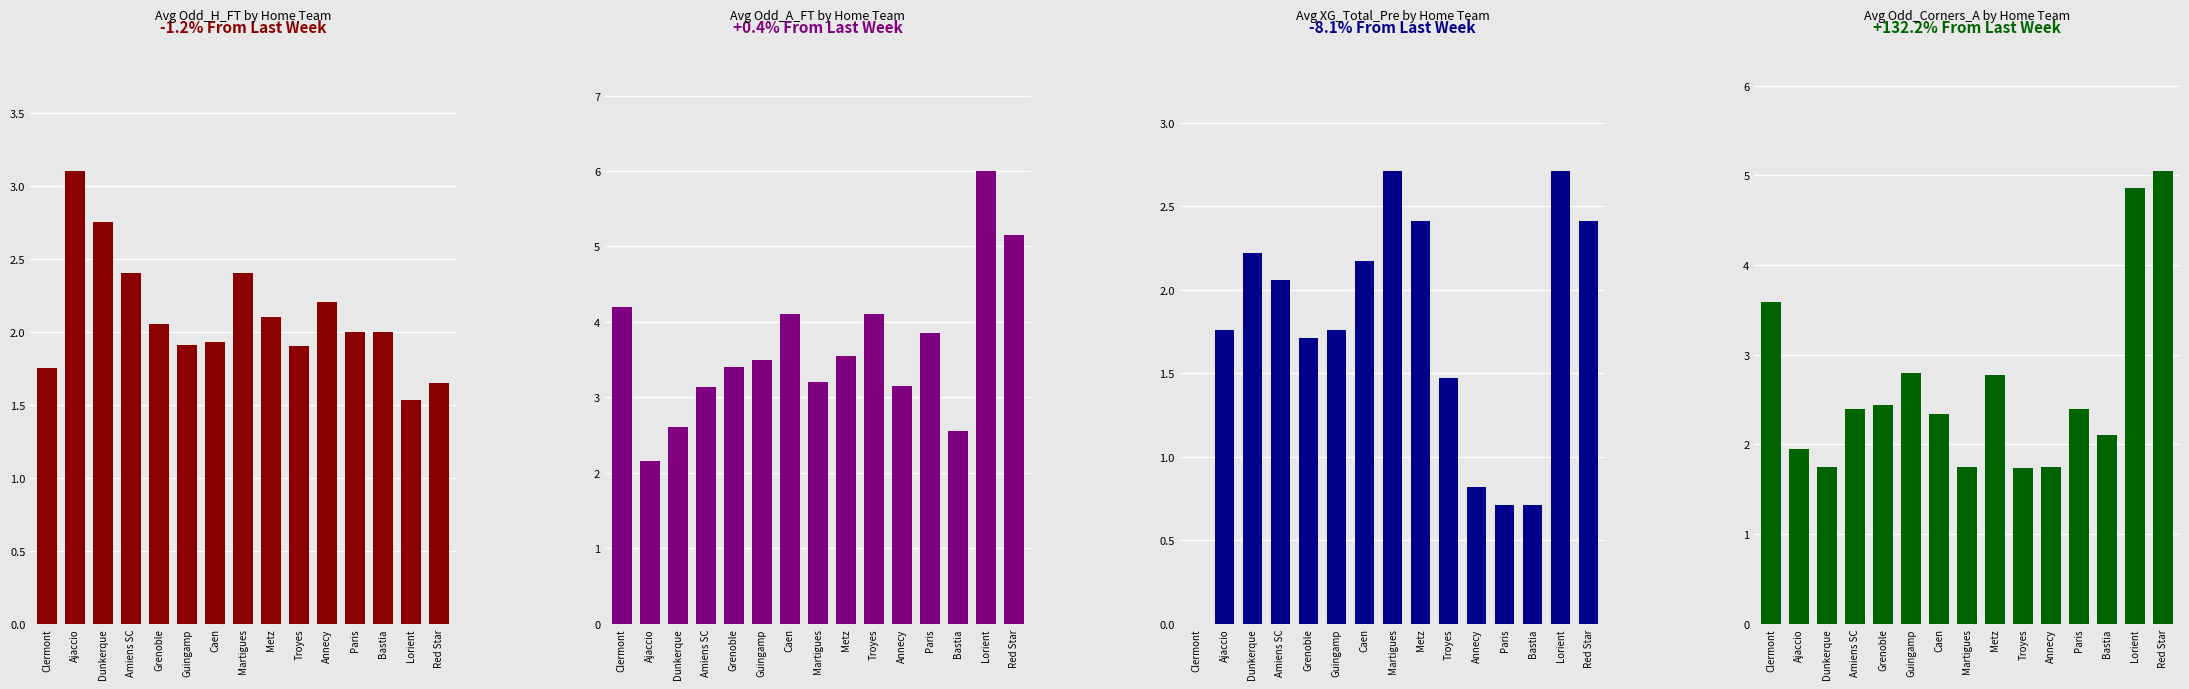

At which category is the sum across all series the highest?

Lorient